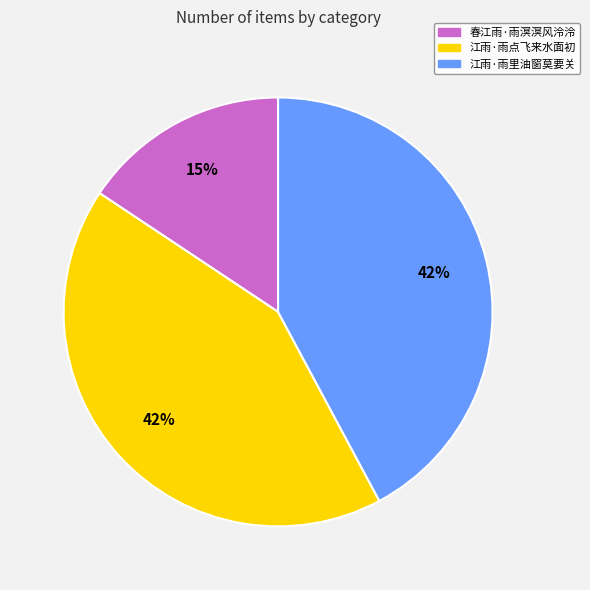

Is it true that 江雨·雨点飞来水面初 is 42% of the pie?

True